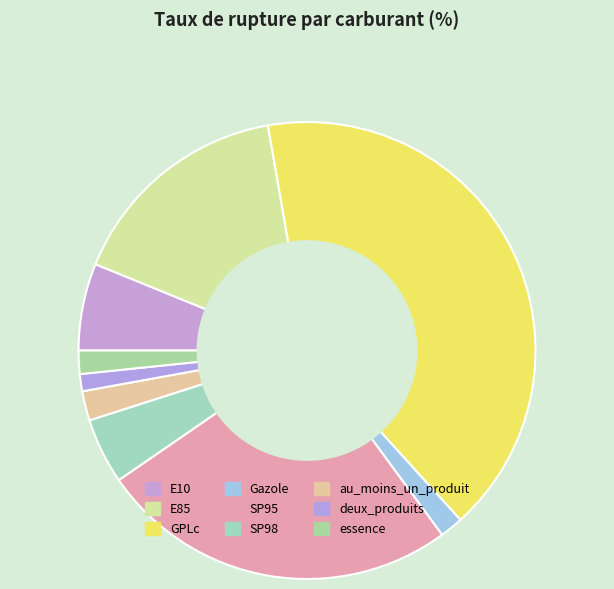

How many segments does this pie chart have?

9